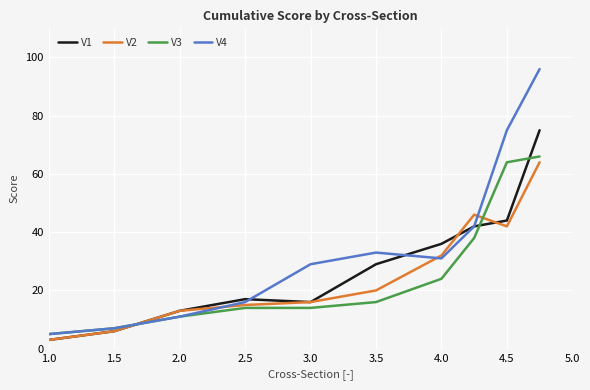

What is the smallest value displayed?

3